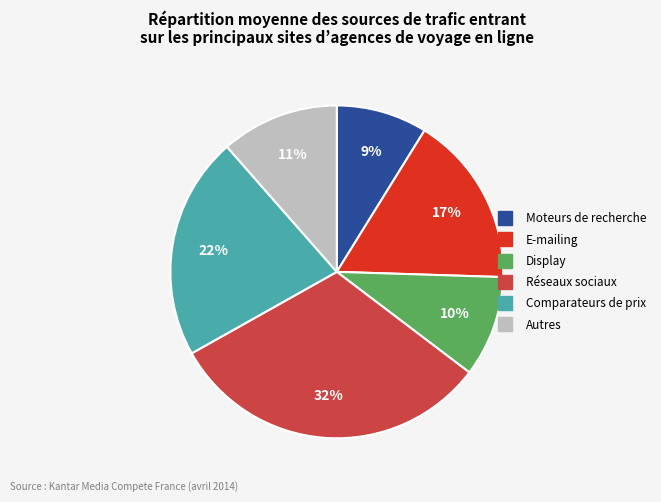

How many slices are in this pie chart?

6